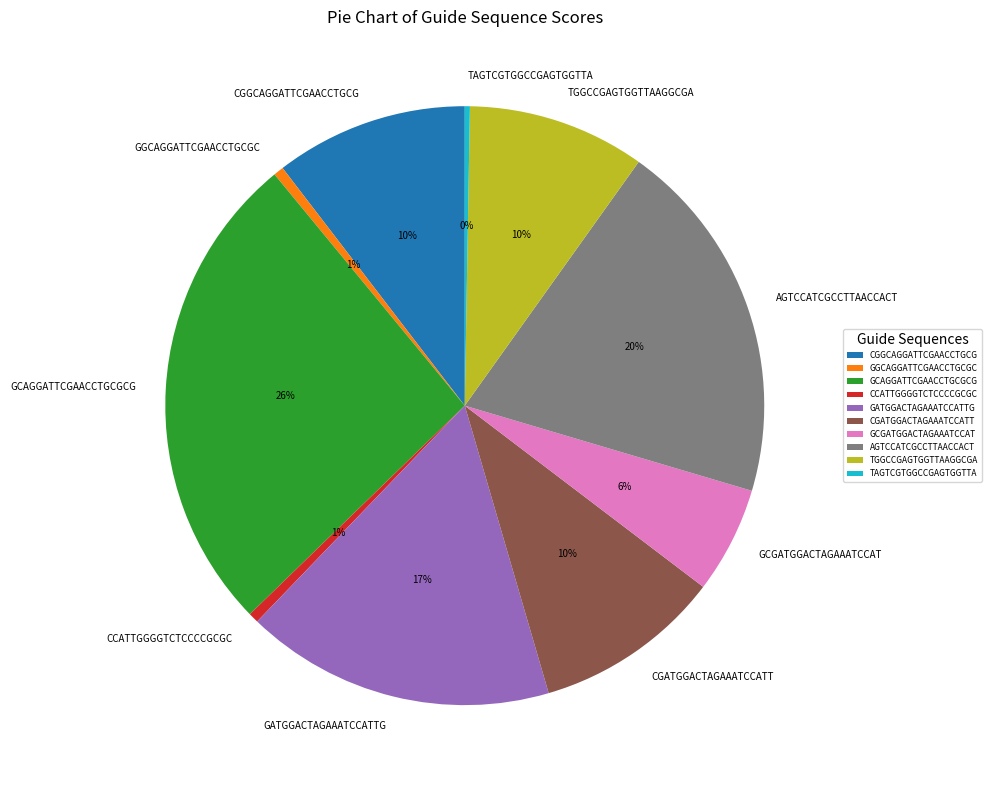

Do CGGCAGGATTCGAACCTGCG and GGCAGGATTCGAACCTGCGC together represent more than half of the pie?

No